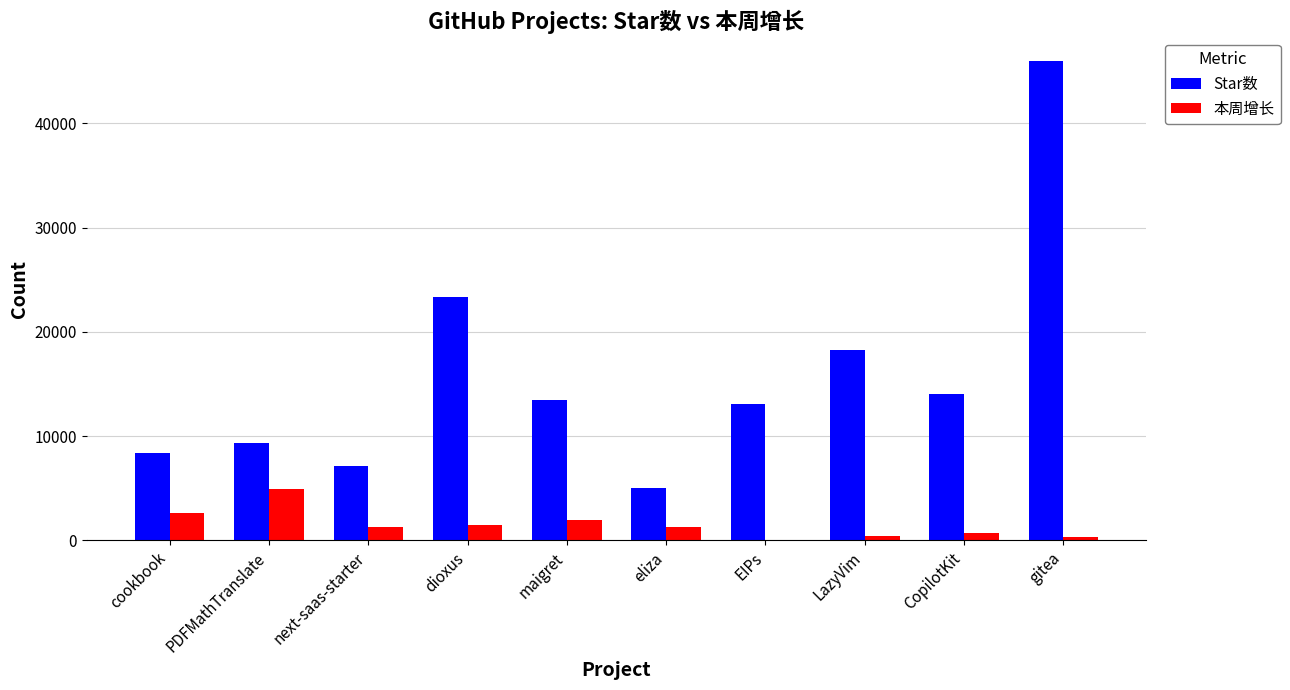

What is the sum of all Star数 values?

157891